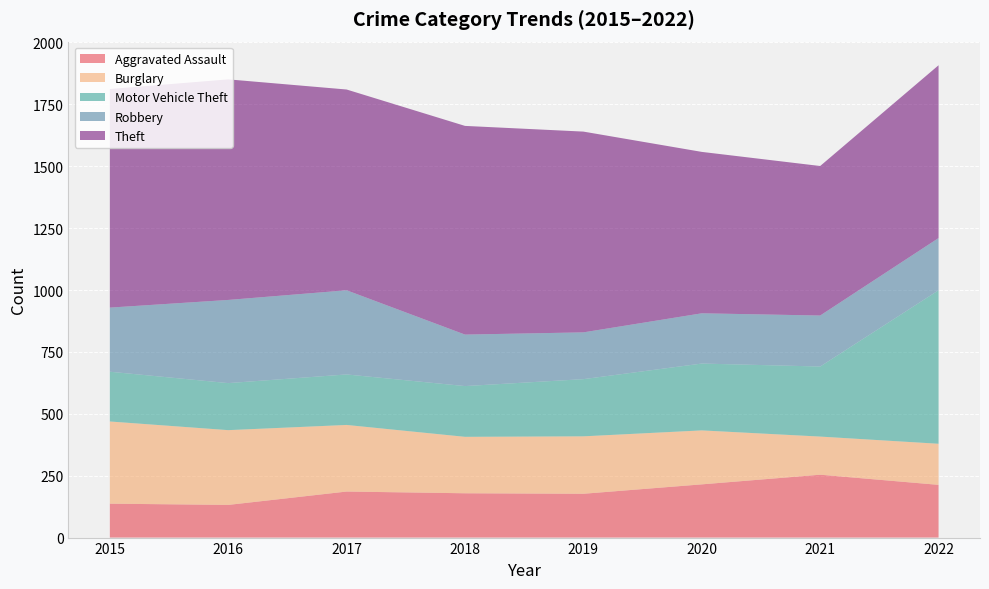

Reading right to left, what are all the values shown in this chart?

Aggravated Assault: 2022=213	2021=254	2020=215	2019=177	2018=179	2017=186	2016=132	2015=137
Burglary: 2022=166	2021=154	2020=218	2019=232	2018=228	2017=269	2016=302	2015=332
Motor Vehicle Theft: 2022=620	2021=283	2020=270	2019=231	2018=205	2017=204	2016=190	2015=201
Robbery: 2022=211	2021=206	2020=203	2019=189	2018=208	2017=340	2016=336	2015=259
Theft: 2022=698	2021=604	2020=652	2019=811	2018=843	2017=811	2016=891	2015=883